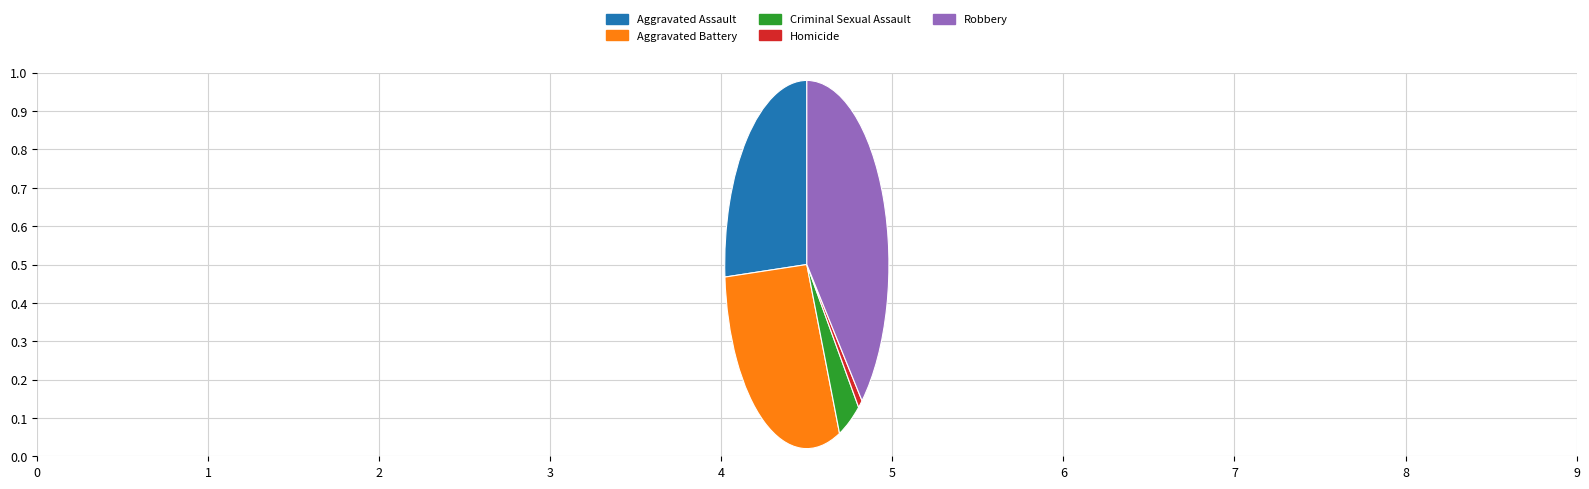

Count the number of slices in the pie.

5